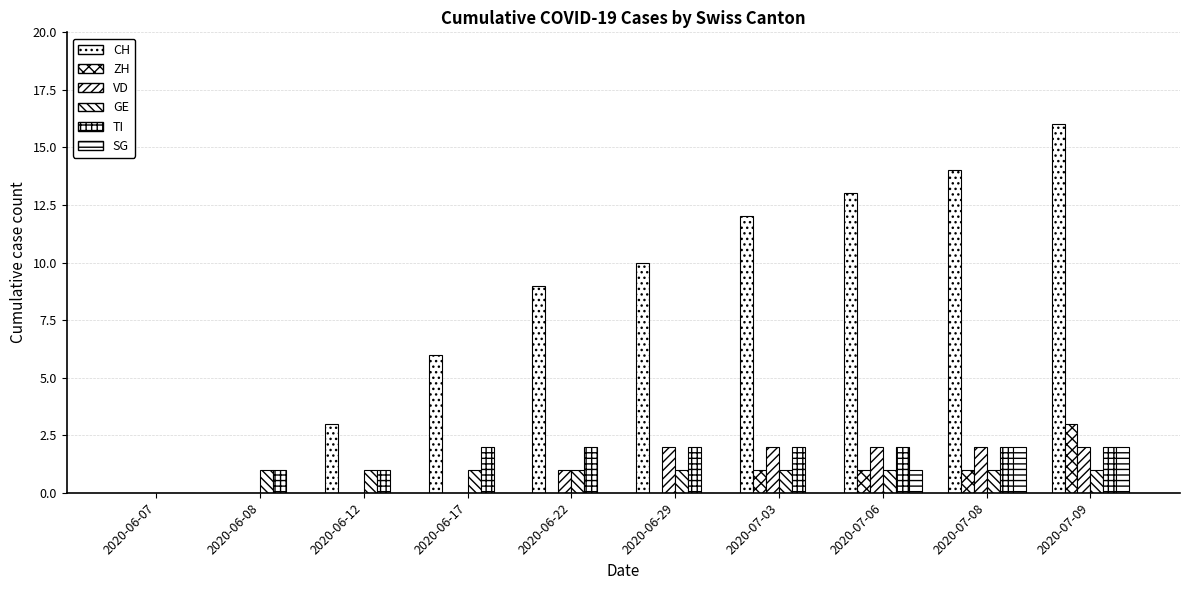

What is the maximum value shown in the chart?

16